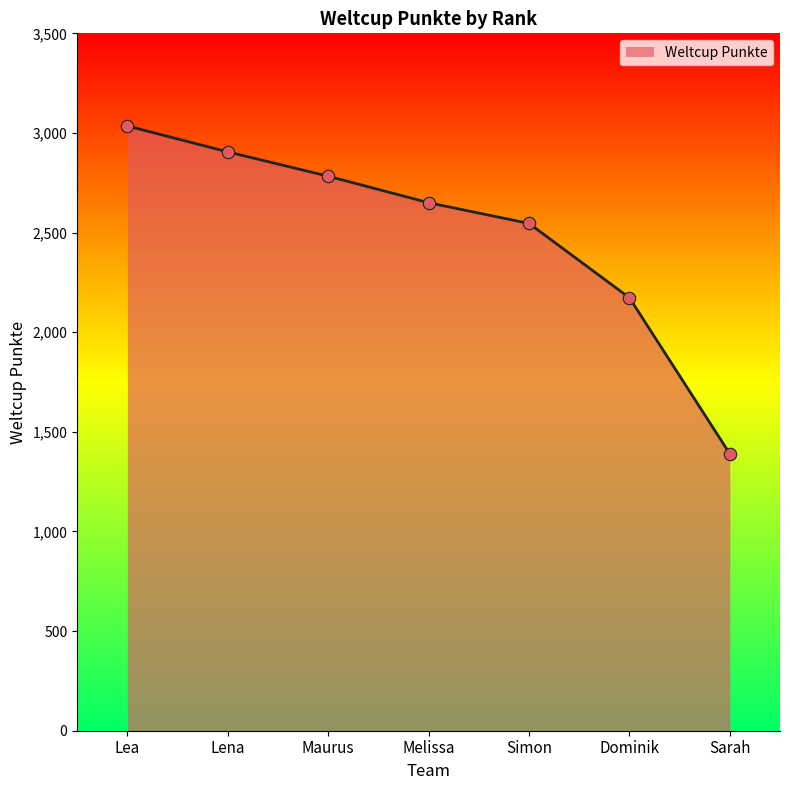

Approximately how many times larger is the value at Melissa compared to Simon?

1.0